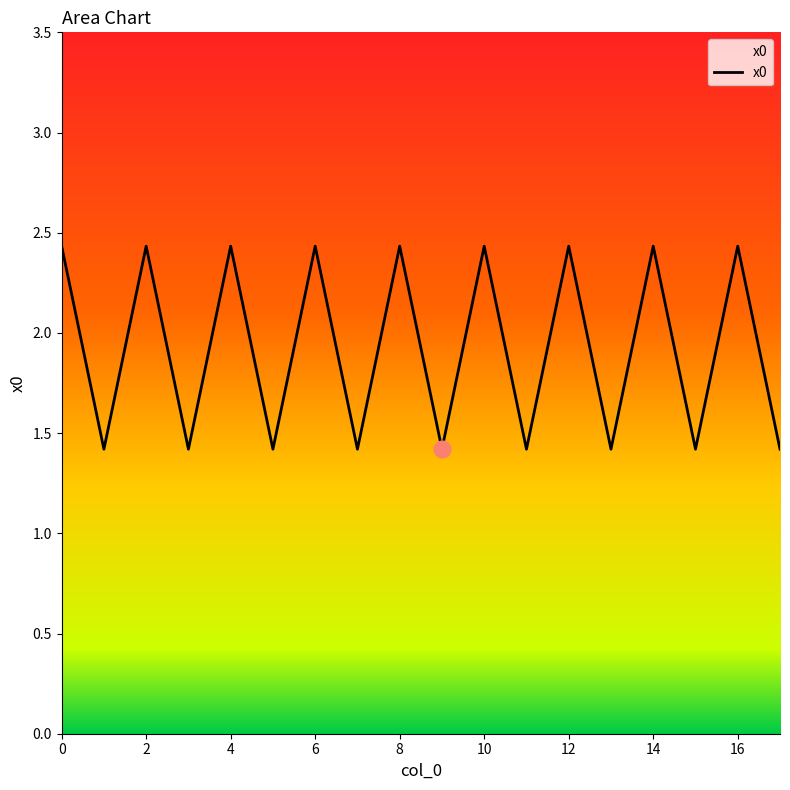

What is the greatest value displayed?

2.4